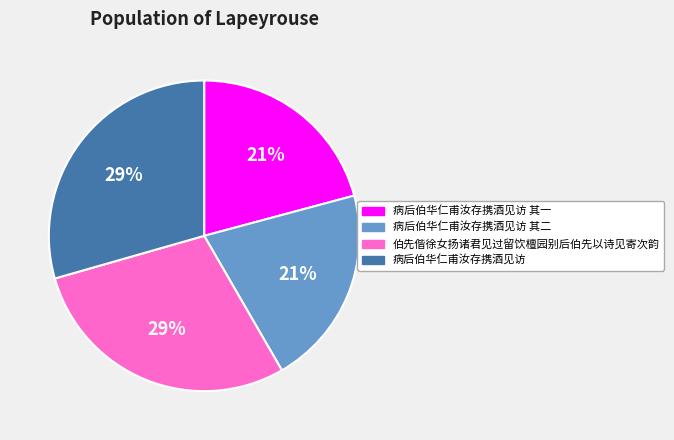

How many segments does this pie chart have?

4